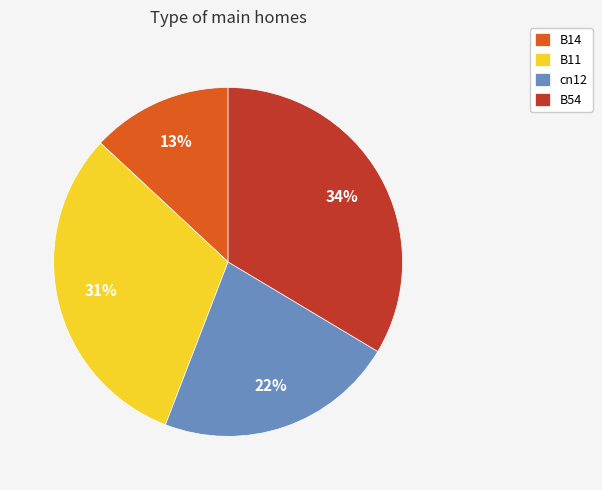

How many segments does this pie chart have?

4